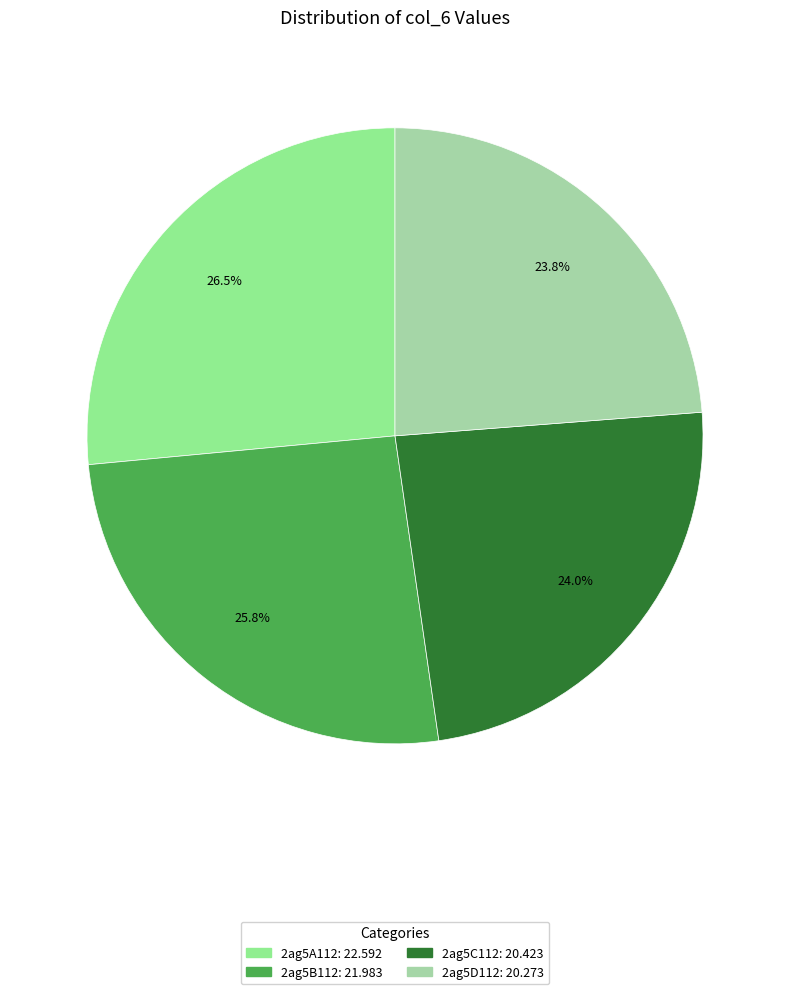

Is there a majority slice in this chart?

No